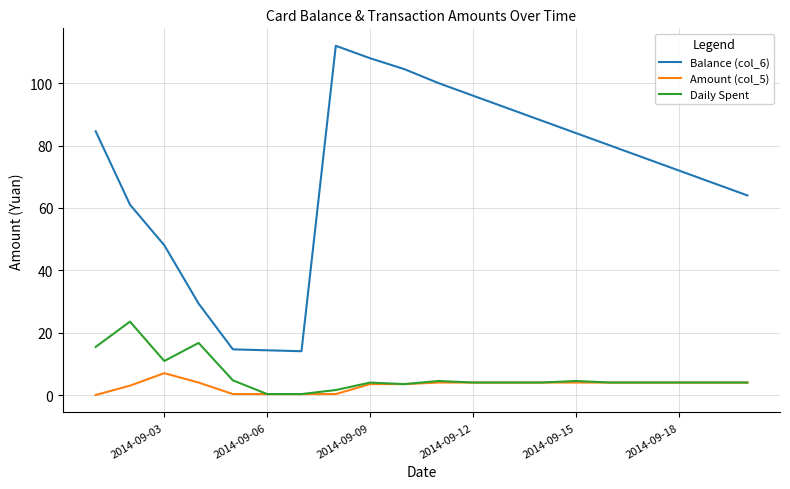

True or false: Daily Spent and Balance (col_6) cross at least once.

False